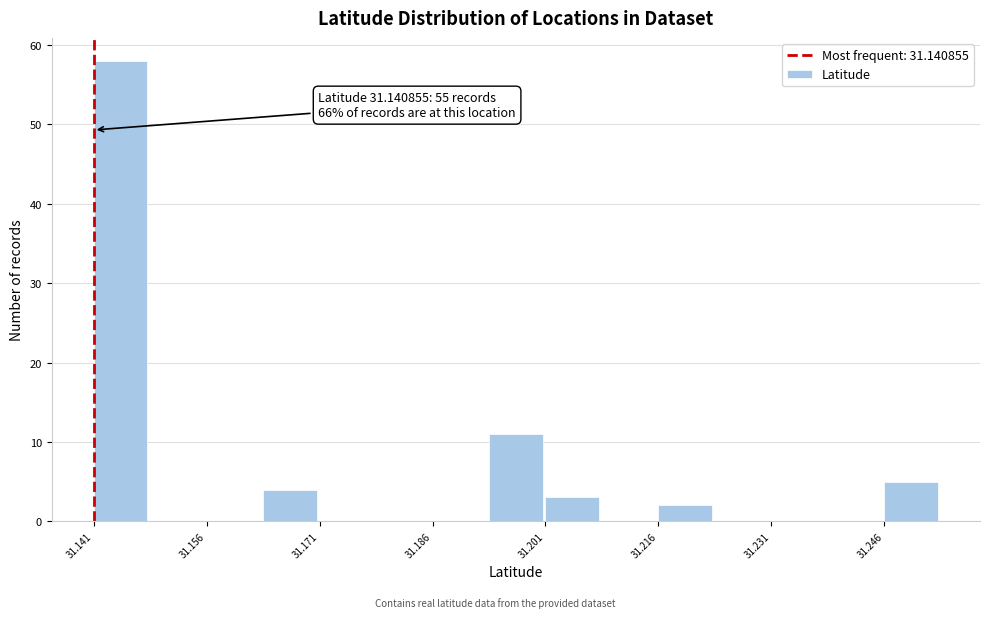

Read against the x-axis, roughly where is the centre of the tallest bar?

31.144